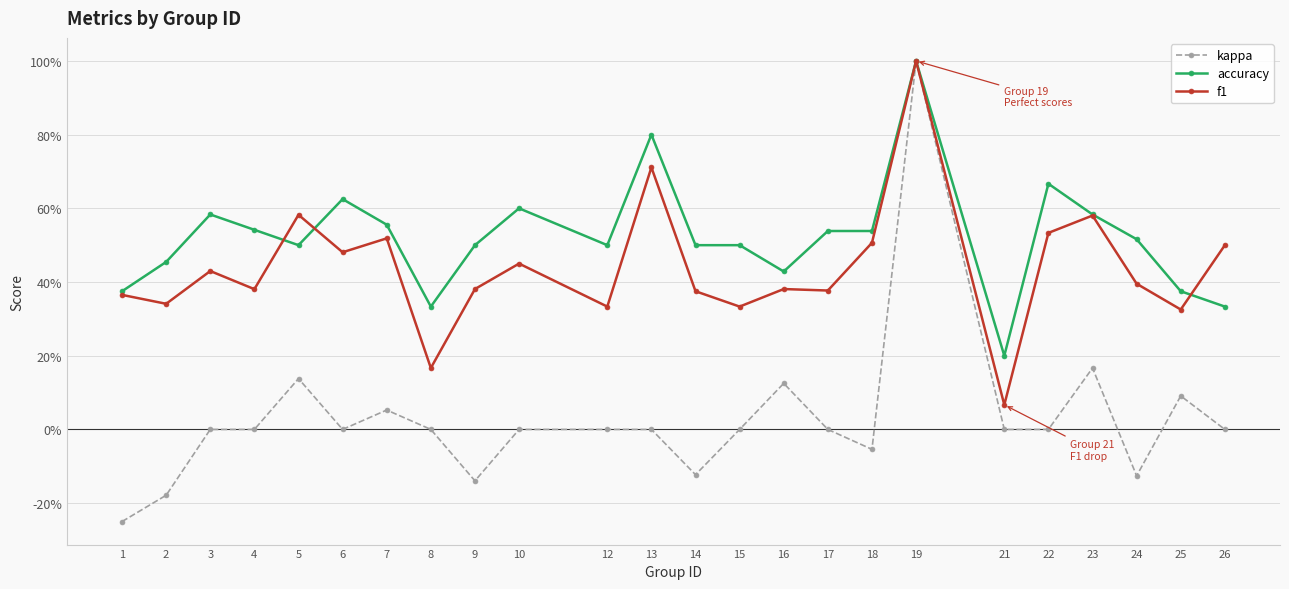

Which series changed the most between 12 and 17?

f1